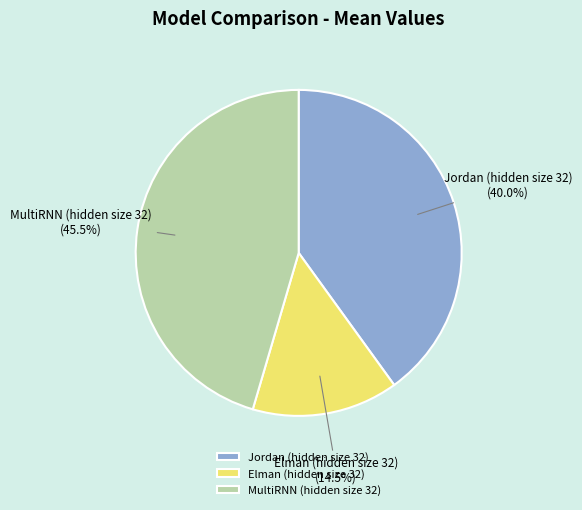

Is there any slice that represents more than half of the pie?

No